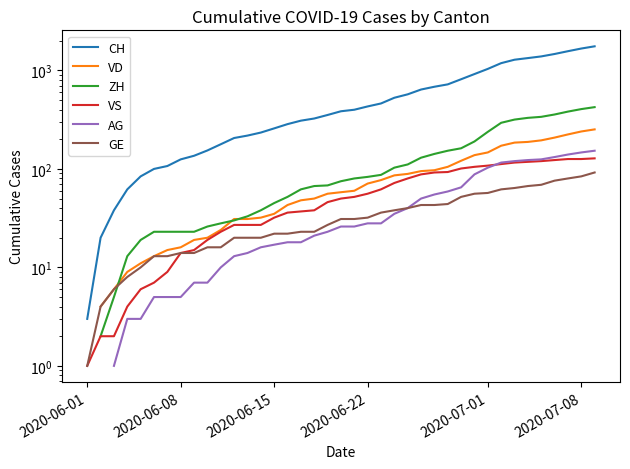

Does the chart have visible grid lines?

No